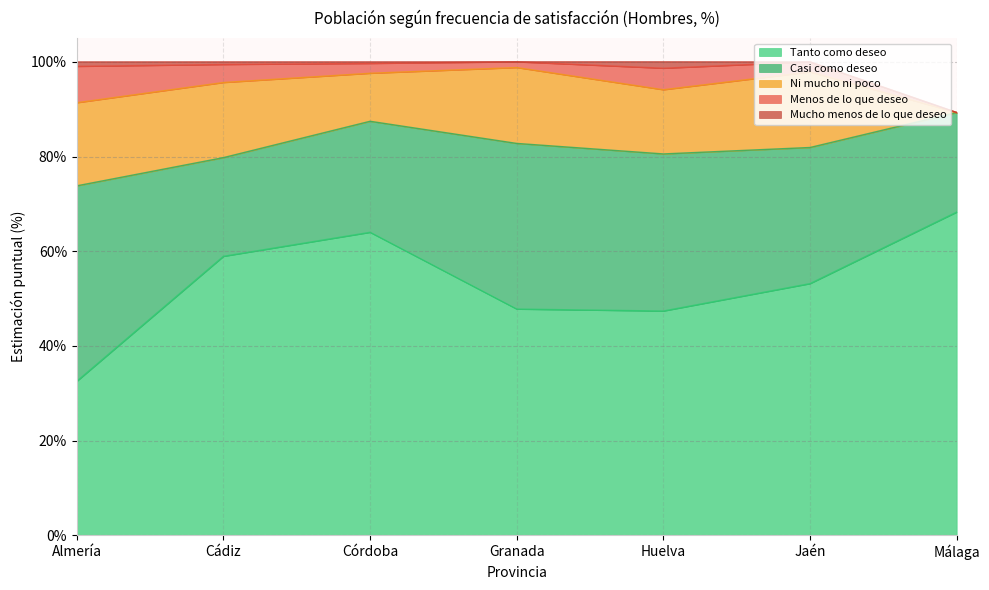

What is the average value of the Mucho menos de lo que deseo series?

0.5